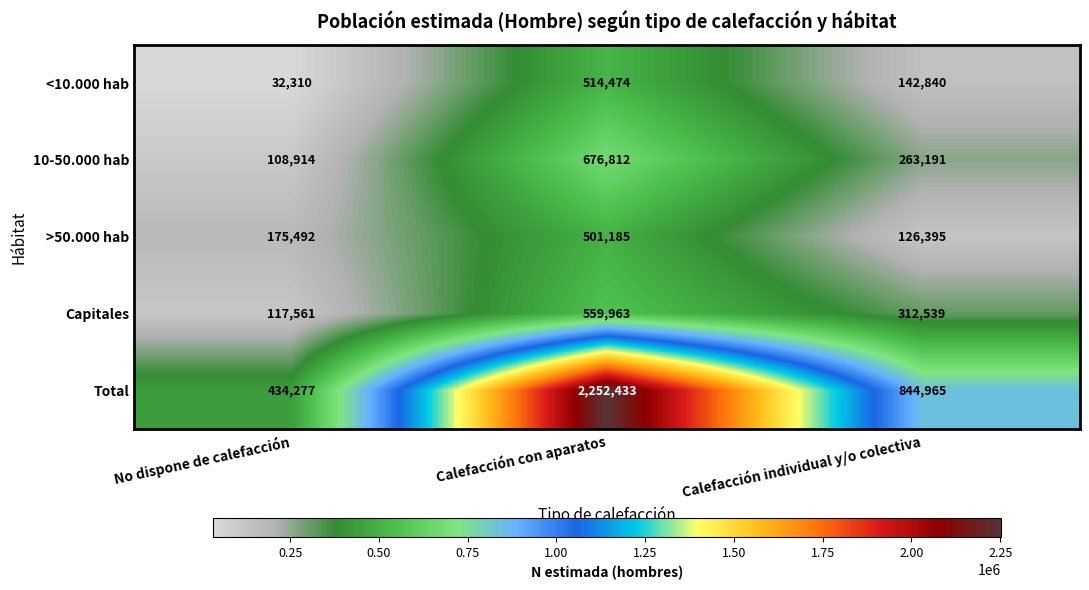

The value of 10-50.000 hab at Calefacción con aparatos is 676812. True or false?

True